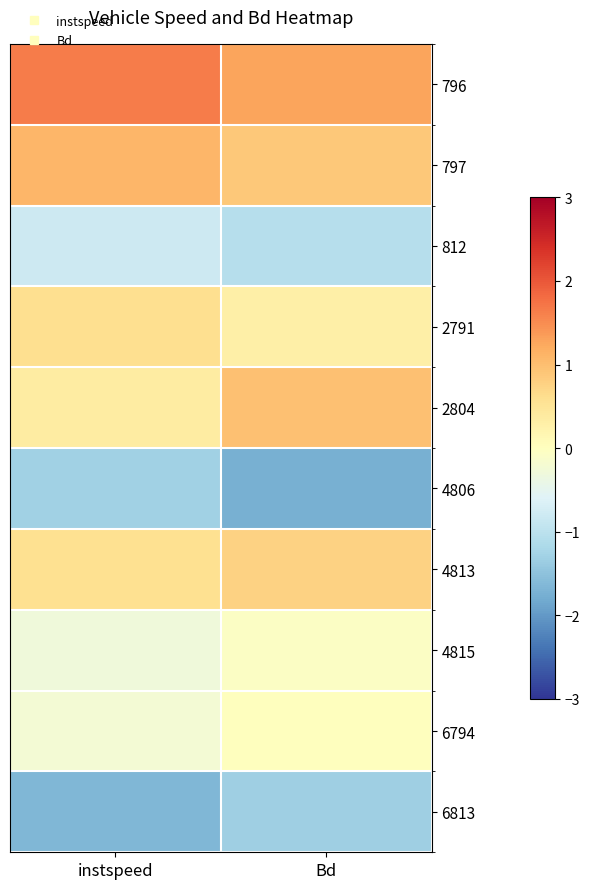

Which has a higher value, instspeed or Bd?

instspeed